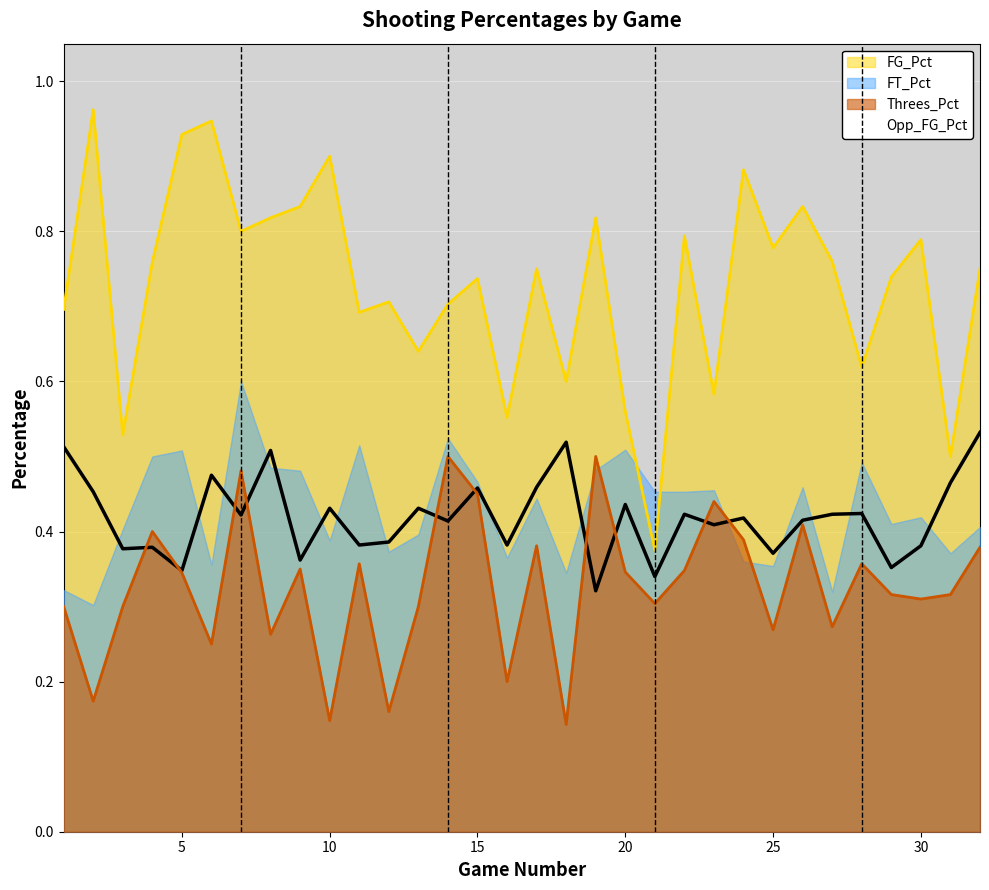

What is the sum of the Opp_FG_Pct values at 10 and 17?

0.9